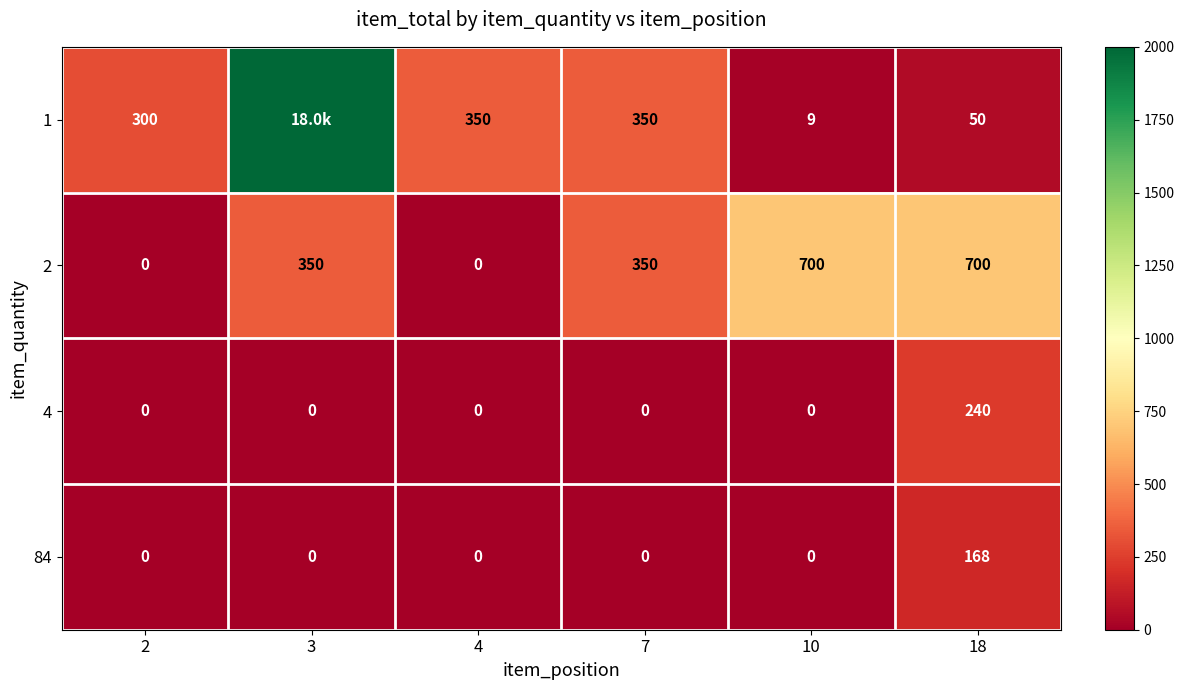

True or false: 4 has a value of -123 at 4.

False